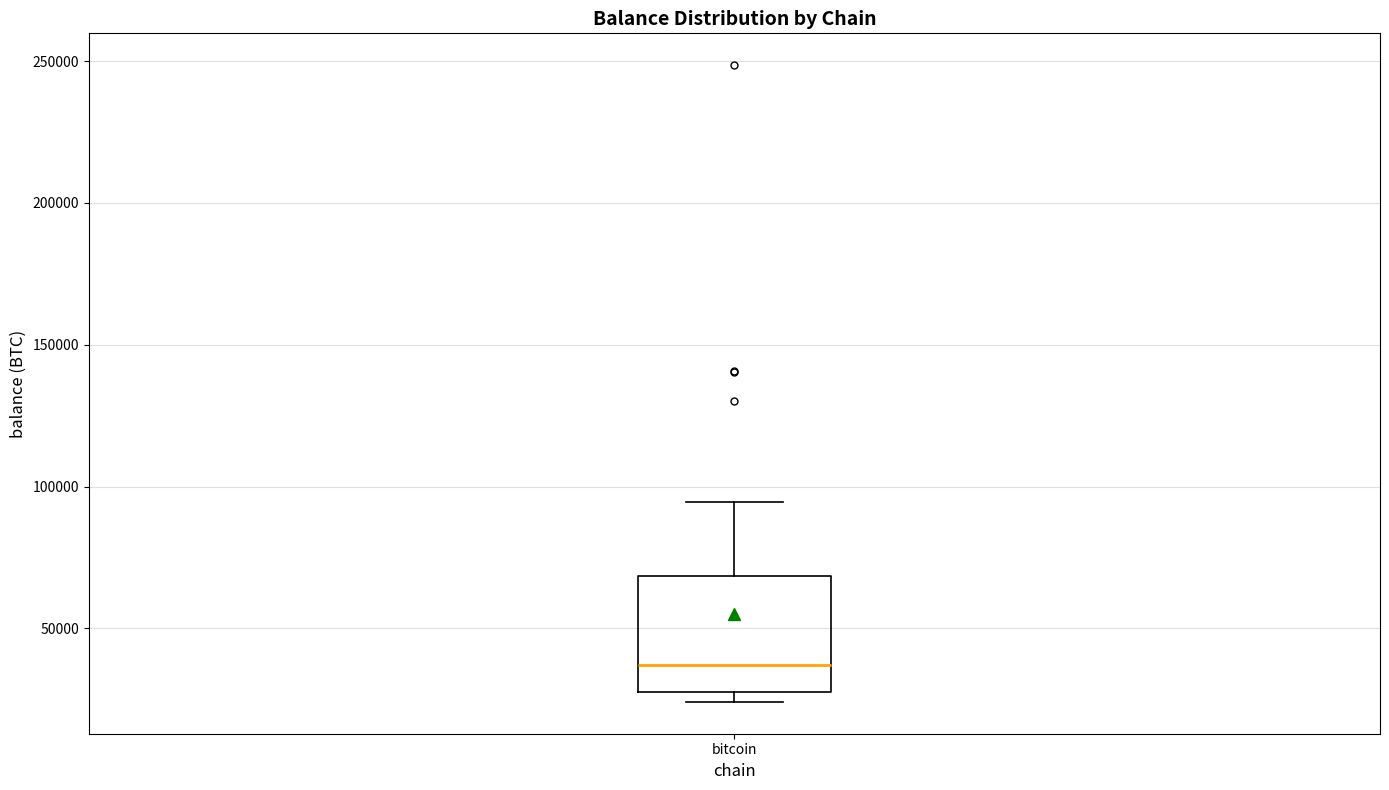

Transcribe this box plot: give where the median line is, the range the box spans, and where the two whiskers end, as read against the y-axis. The values are not printed on the chart, so give them approximately, as read against the axis.

median 35000, box 30000 to 70000, whiskers 25000 to 95000